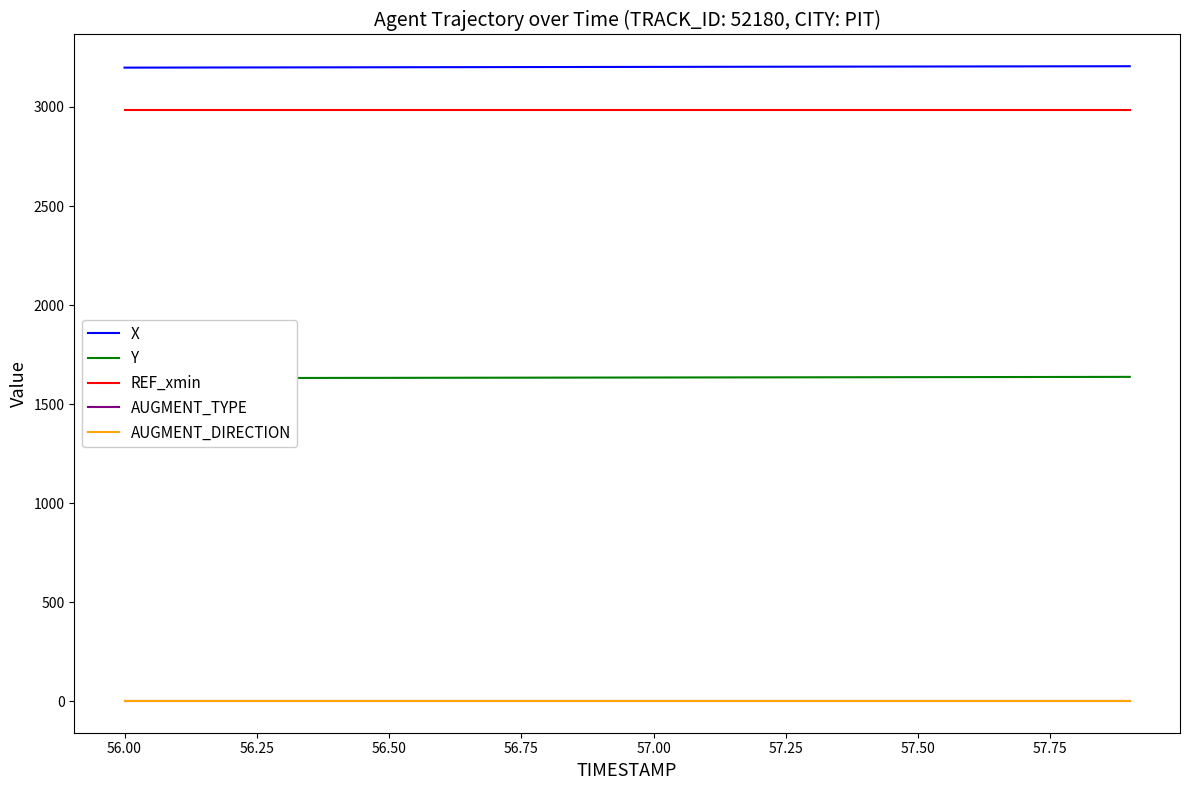

What is the average value of the REF_xmin series?

2985.6